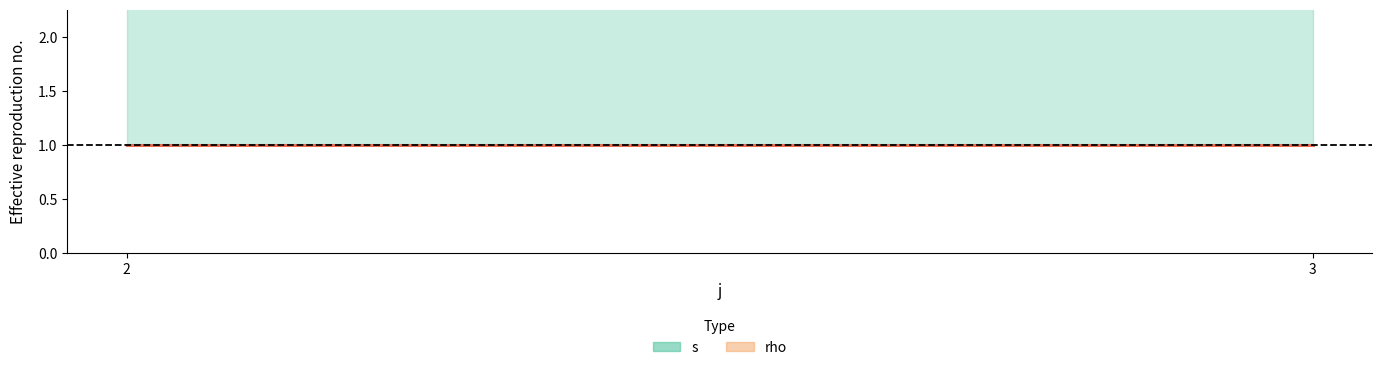

True or false: s and rho intersect in this chart.

False